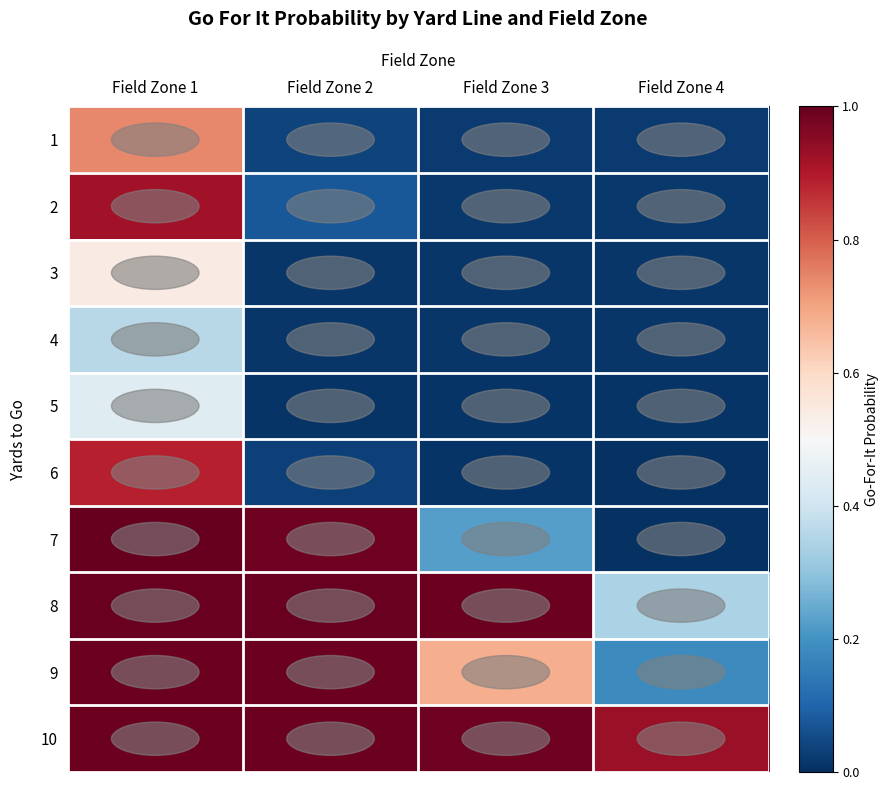

At which category is the sum across all series the highest?

Field Zone 1